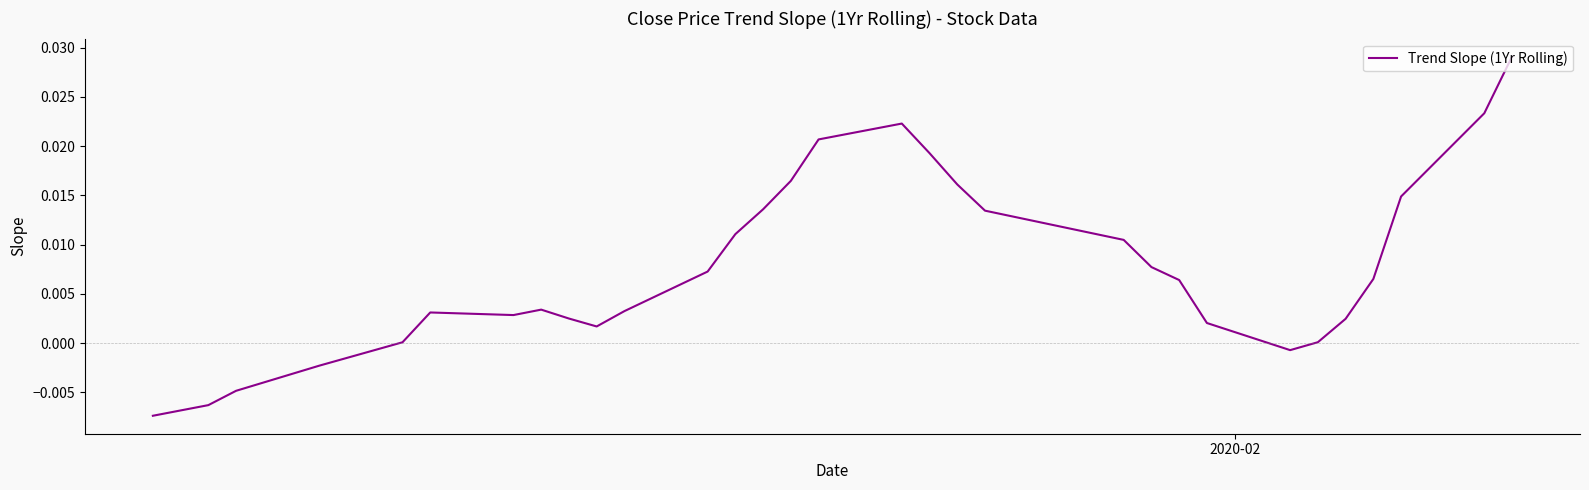

How many distinct data groups are displayed?

1